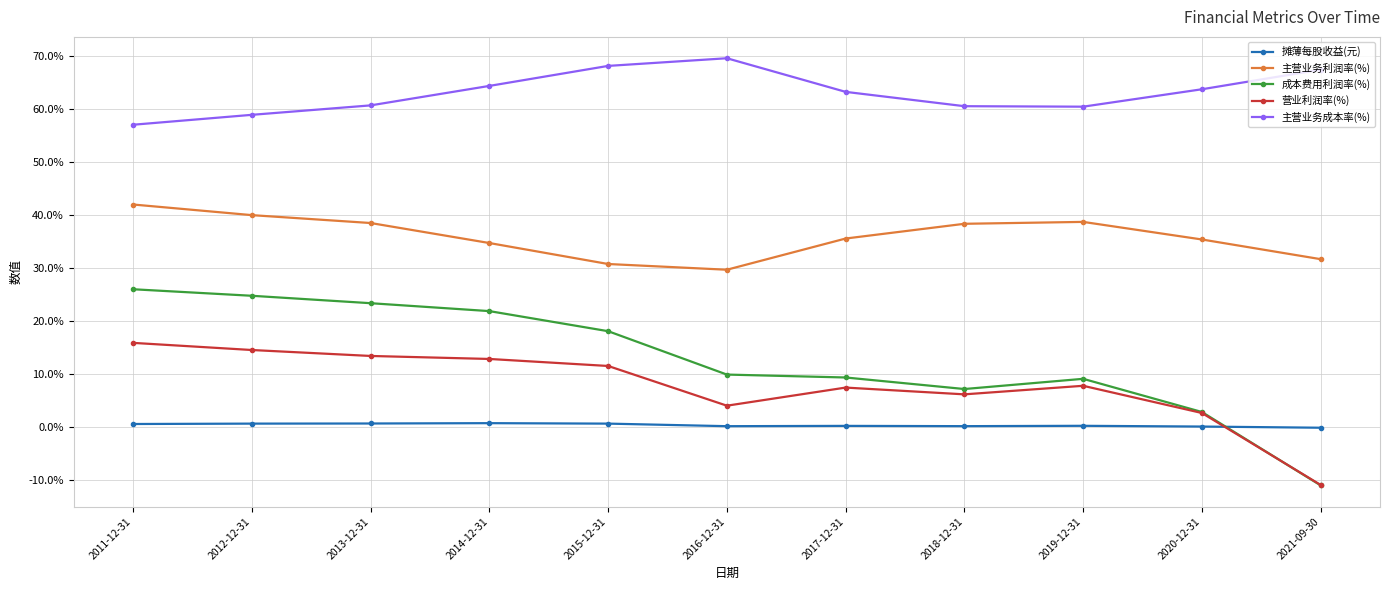

What are all the series names shown in the legend?

摊薄每股收益(元), 主营业务利润率(%), 成本费用利润率(%), 营业利润率(%), 主营业务成本率(%)